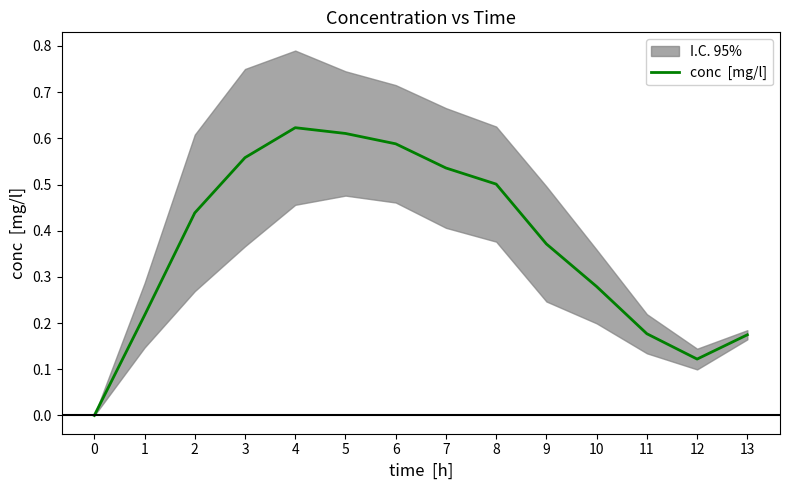

Reading left to right, extract all data points from this chart.

0.0	0.2	0.4	0.6	0.6	0.6	0.6	0.5	0.5	0.4	0.3	0.2	0.1	0.2